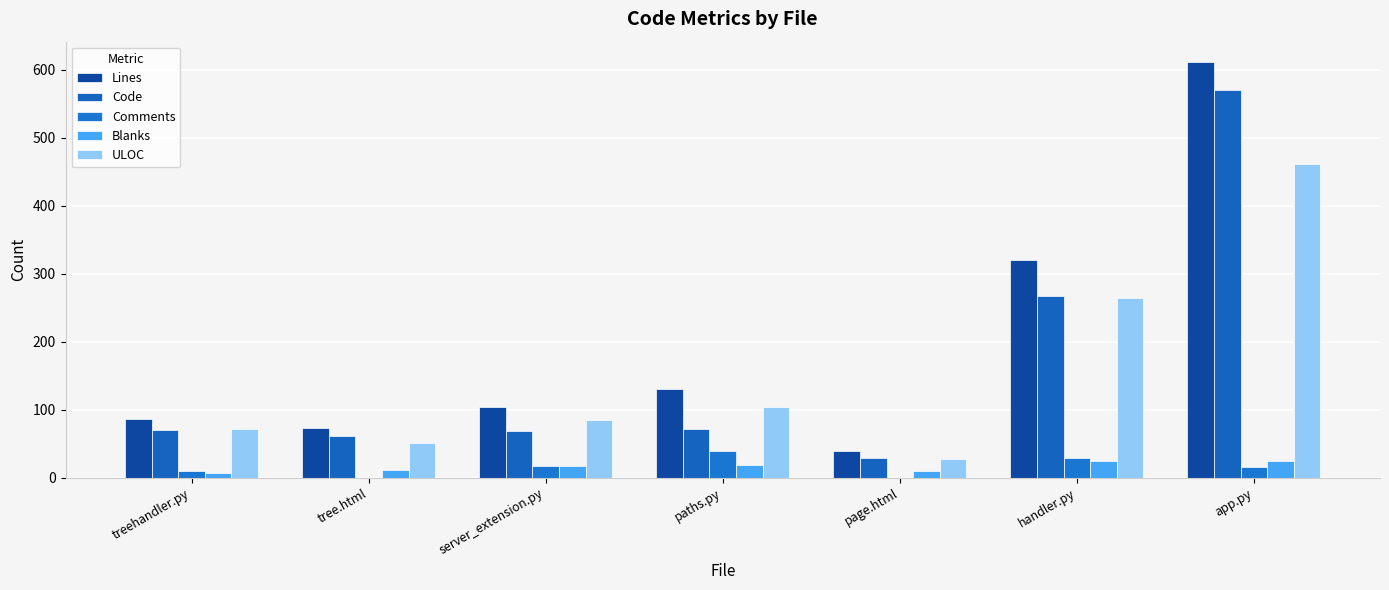

Does the chart contain stacked bars?

No